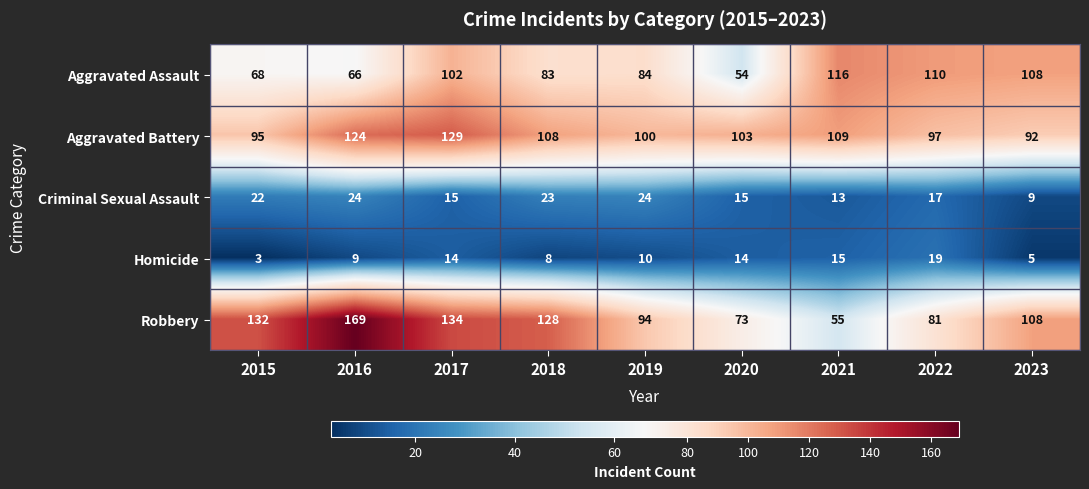

The Criminal Sexual Assault series shows 22 at 2015. True or false?

True